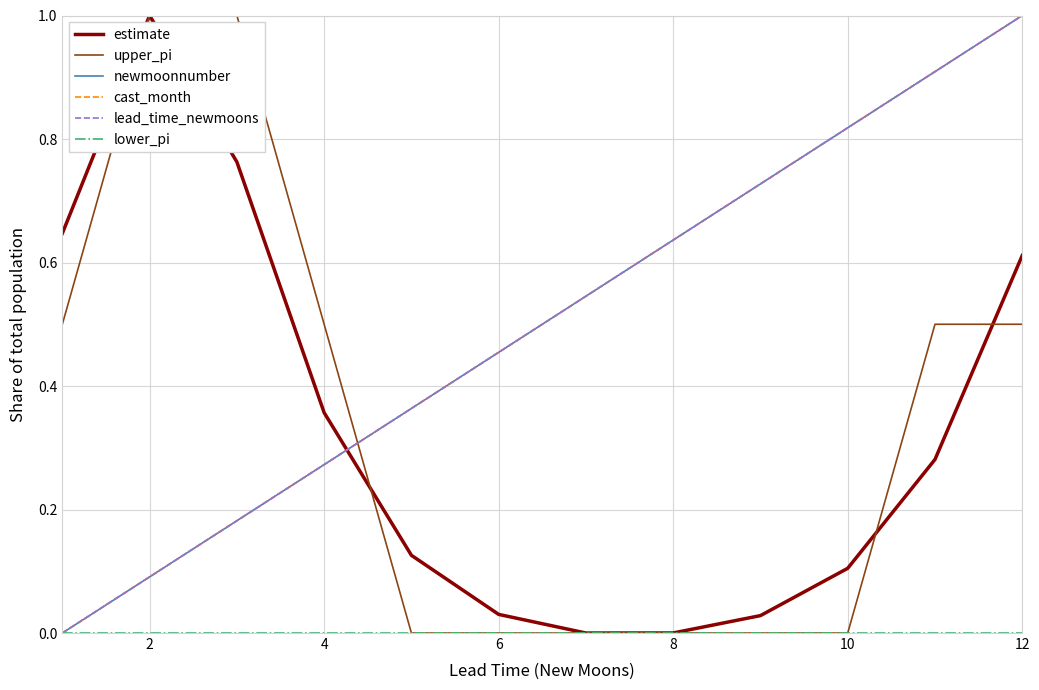

What is the average value of the newmoonnumber series?

0.5